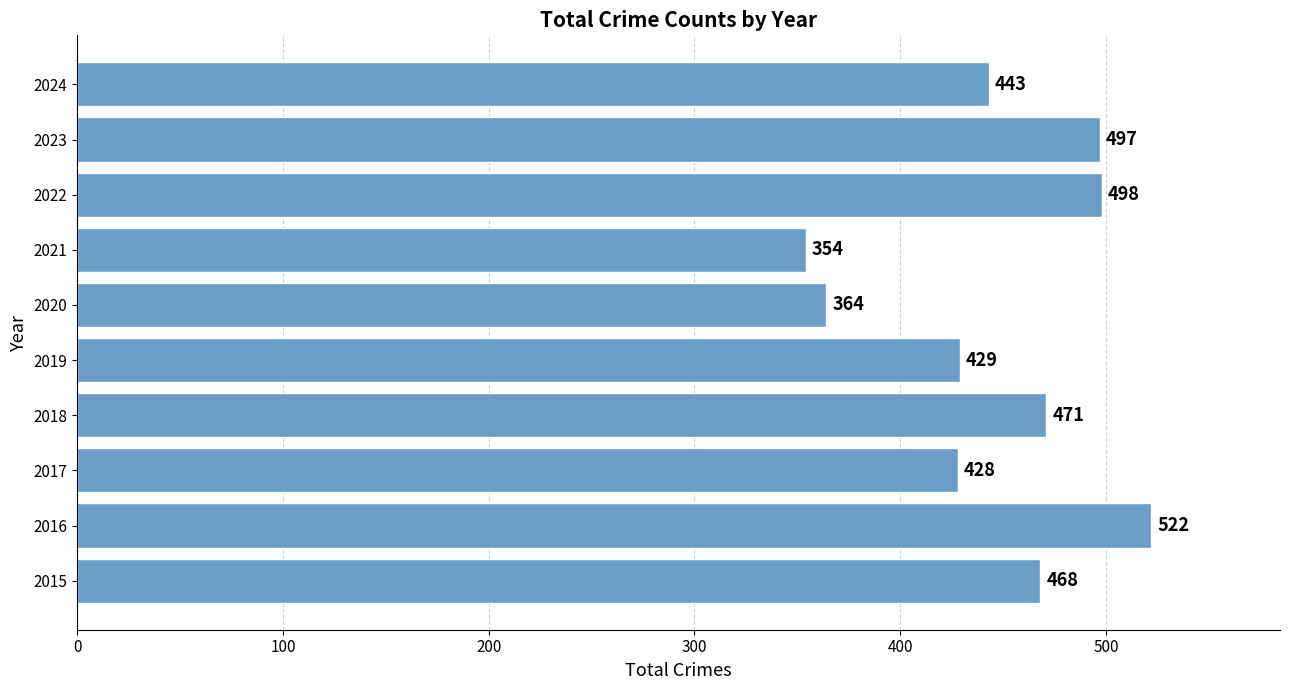

What is the change in value from 2016 to 2018?

-51